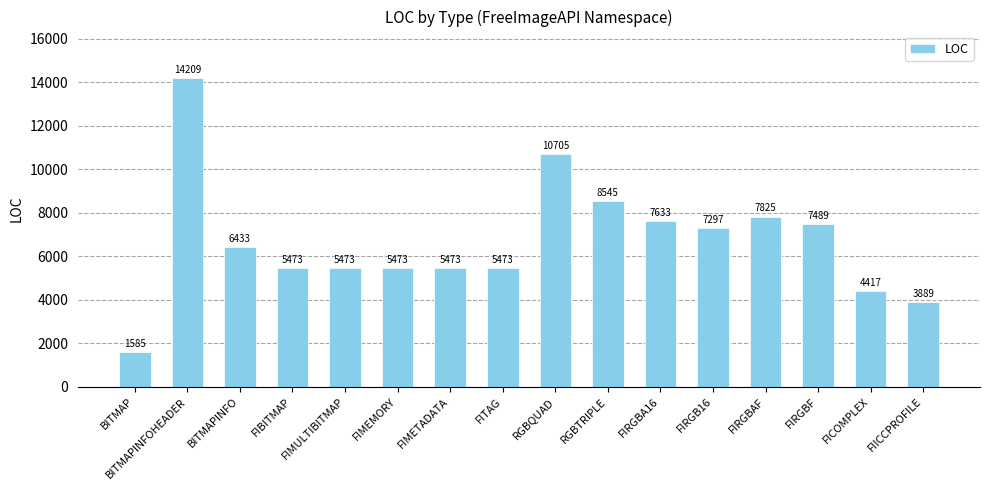

Which category has the lowest value across all series?

BITMAP